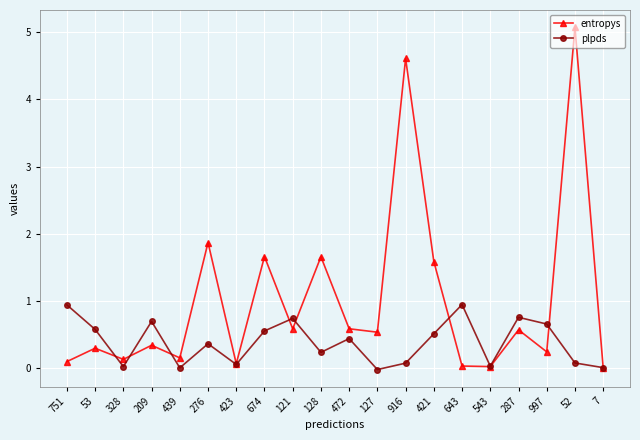

Rank the series by their average value, from highest to lowest.

entropys, plpds